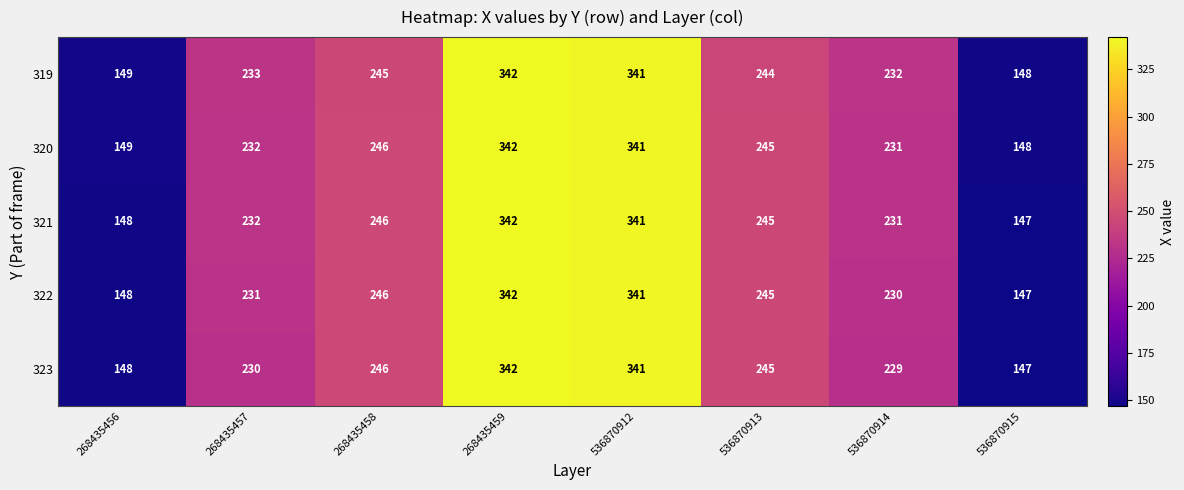

Which series changed the most between 268435458 and 268435459?

319